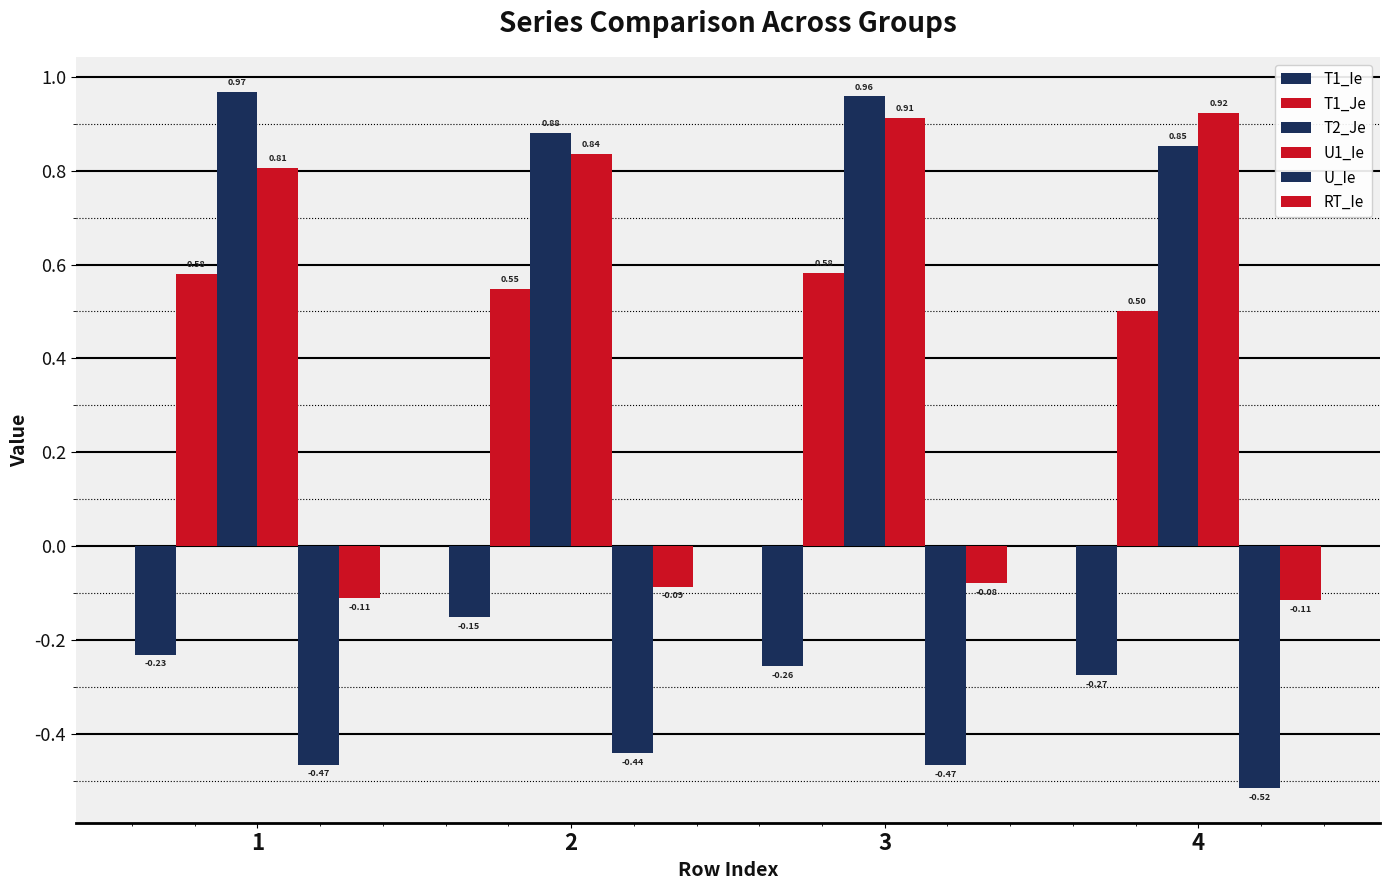

List the series in order of their peak value, highest first.

T2_Je, U1_Ie, T1_Je, RT_Ie, T1_Ie, U_Ie